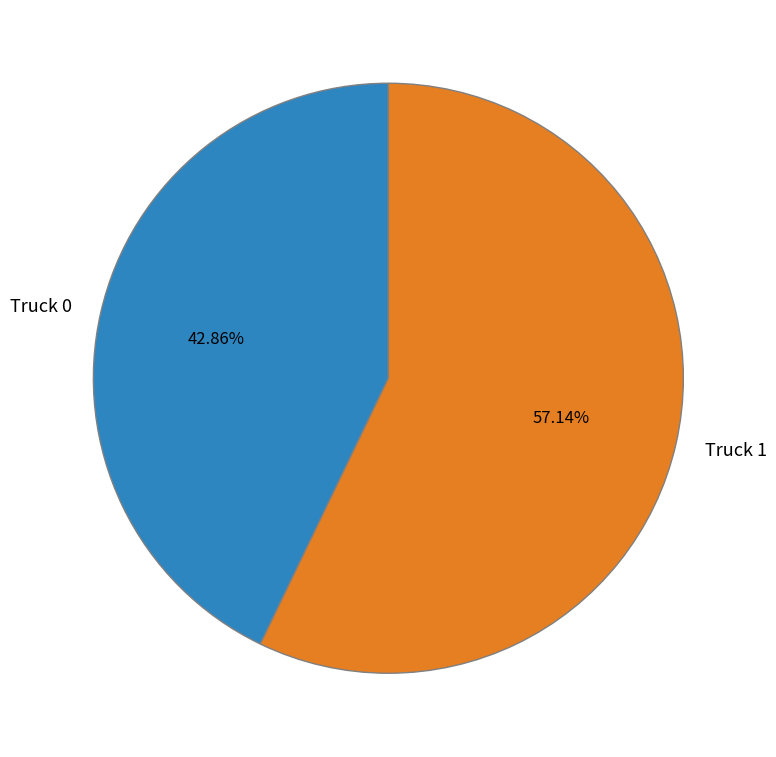

To the nearest percent, what percentage of the pie is Truck 0?

43%